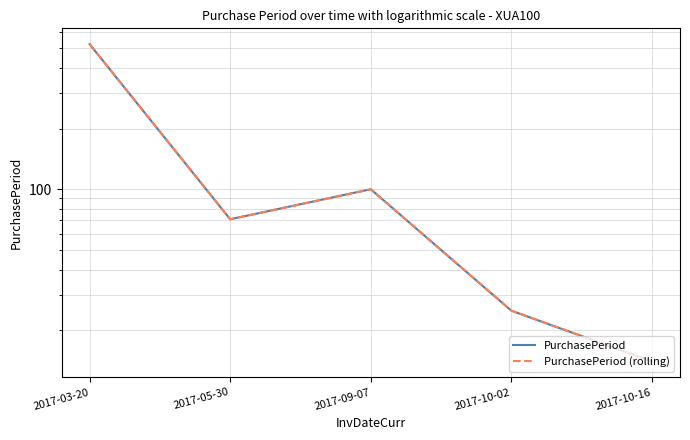

At which label does PurchasePeriod reach its minimum?

2017-10-16